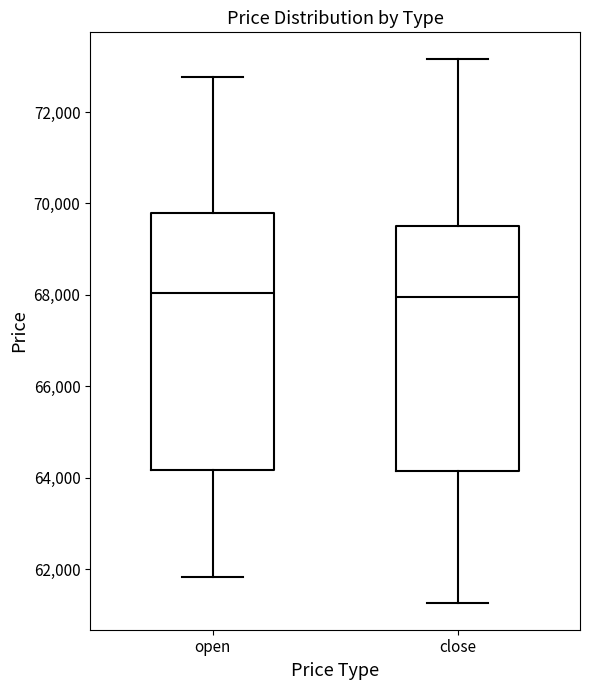

Reading left to right, read every box against the y-axis: the position of its median line, the range the box covers, and the ends of its whiskers. The values are not printed on the chart, so give them approximately, as read against the axis.

open: median 68000, box 64200 to 69800, whiskers 61800 to 72800
close: median 68000, box 64200 to 69600, whiskers 61200 to 73200